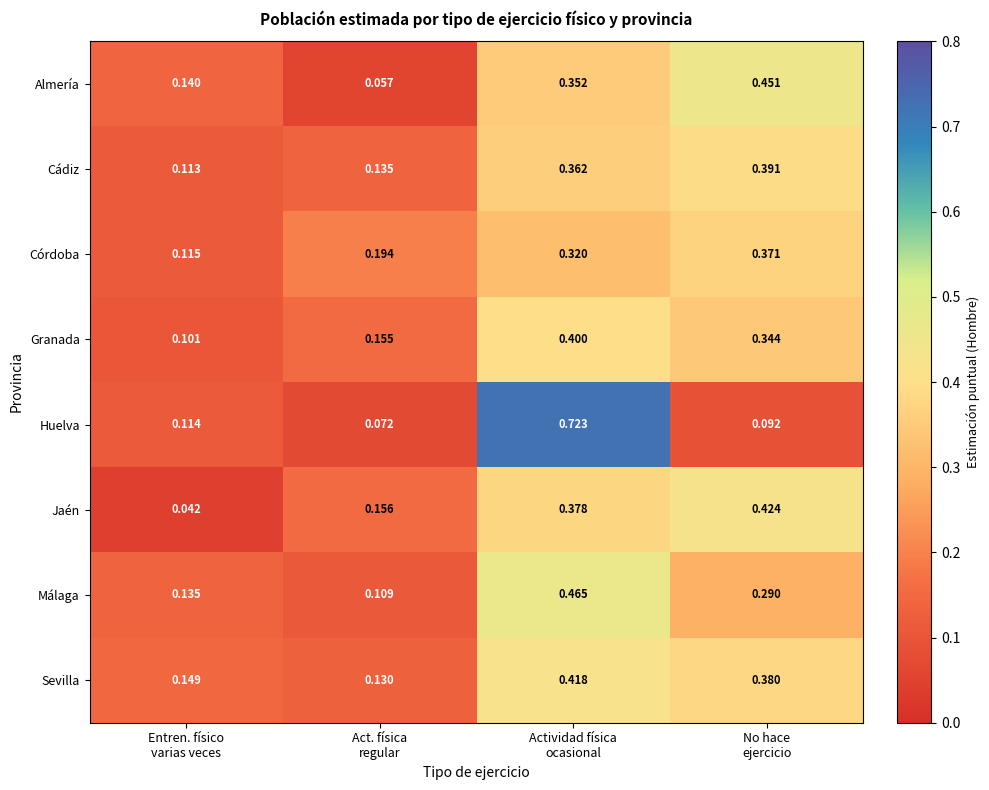

Which series has the largest total across all categories?

Sevilla